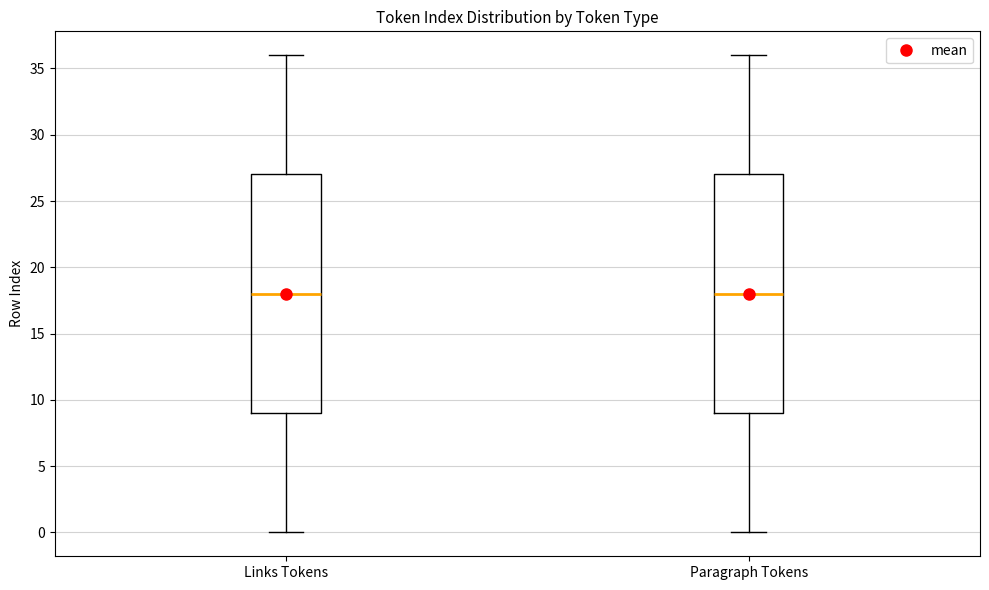

Where does the median line of the box for Links Tokens sit on the y-axis? The values are not printed on the chart, so give them approximately, as read against the axis.

18